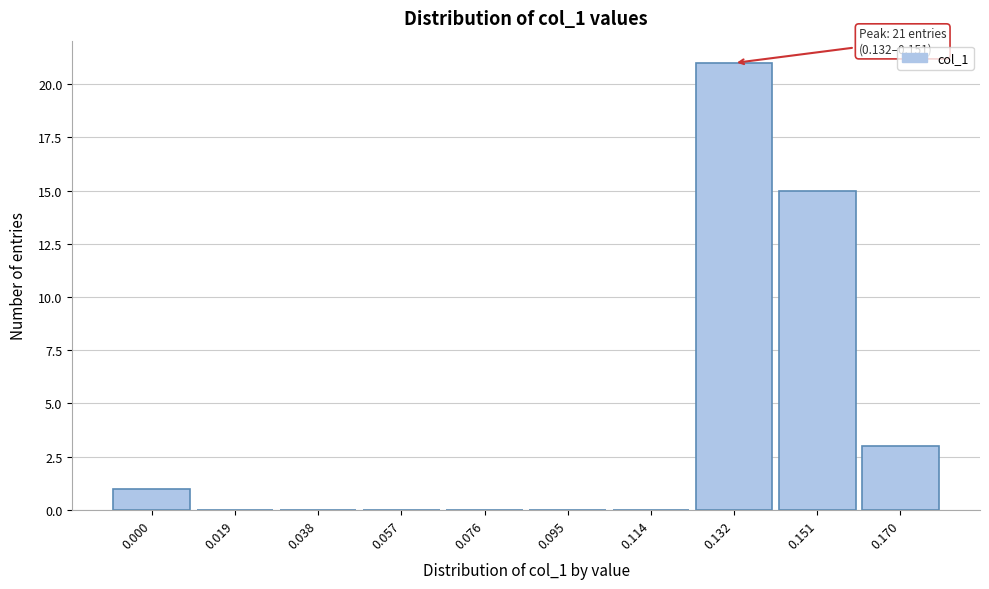

Reading right to left, extract all data points from this chart.

0.170=3	0.151=15	0.132=21	0.114=0	0.095=0	0.076=0	0.057=0	0.038=0	0.019=0	0.000=1